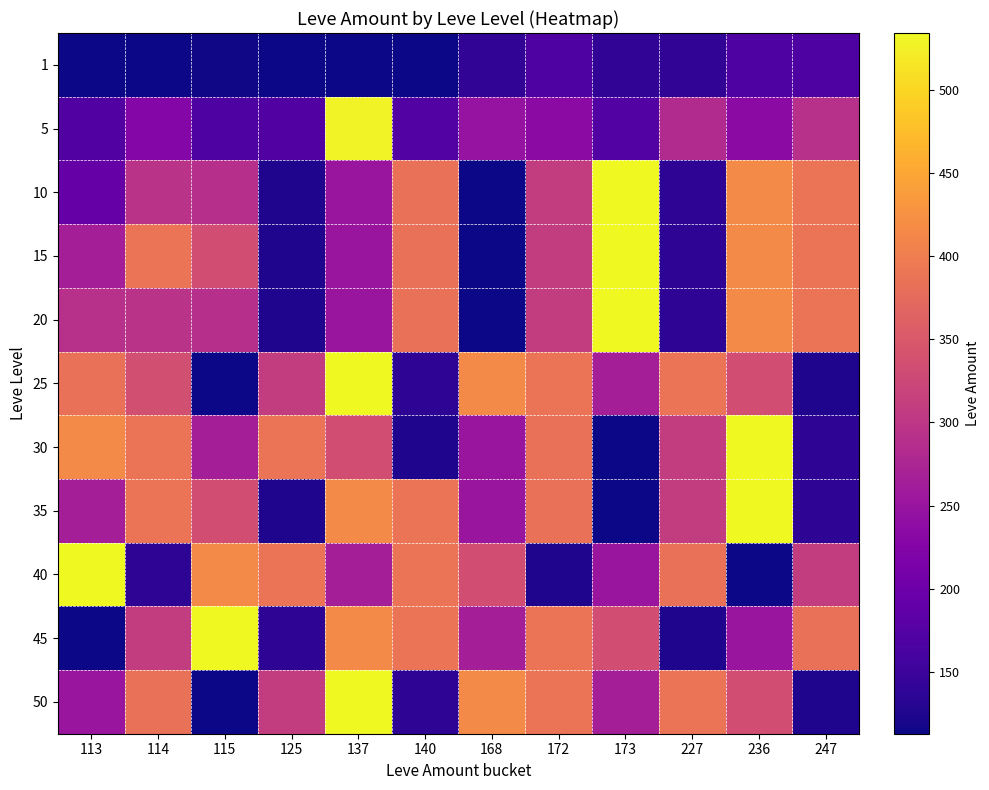

Reading left to right, extract all data points from this chart.

1: 113=113	114=114	115=115	125=113	137=113	140=113	168=140	172=168	173=140	227=140	236=168	247=168
5: 113=172	114=227	115=170	125=172	137=529	140=173	168=247	172=236	173=173	227=283	236=235	247=292
10: 113=192	114=294	115=289	125=125	137=252	140=384	168=114	172=310	173=534	227=137	236=416	247=389
15: 113=265	114=388	115=334	125=125	137=252	140=384	168=114	172=310	173=534	227=137	236=416	247=389
20: 113=292	114=294	115=289	125=125	137=252	140=384	168=114	172=310	173=534	227=137	236=416	247=389
25: 113=384	114=336	115=114	125=310	137=534	140=137	168=416	172=389	173=265	227=388	236=334	247=125
30: 113=416	114=389	115=265	125=388	137=334	140=125	168=252	172=384	173=114	227=310	236=534	247=137
35: 113=265	114=388	115=334	125=125	137=416	140=389	168=252	172=384	173=114	227=310	236=534	247=137
40: 113=534	114=137	115=416	125=389	137=265	140=388	168=334	172=125	173=252	227=384	236=114	247=310
45: 113=114	114=310	115=534	125=137	137=416	140=389	168=265	172=388	173=334	227=125	236=252	247=384
50: 113=252	114=384	115=114	125=310	137=534	140=137	168=416	172=389	173=265	227=388	236=334	247=125